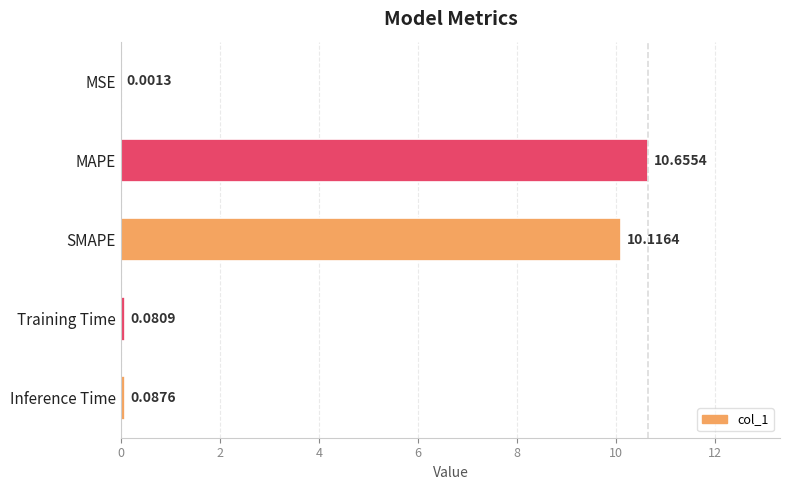

Are the bars grouped side by side (vs. stacked)?

No